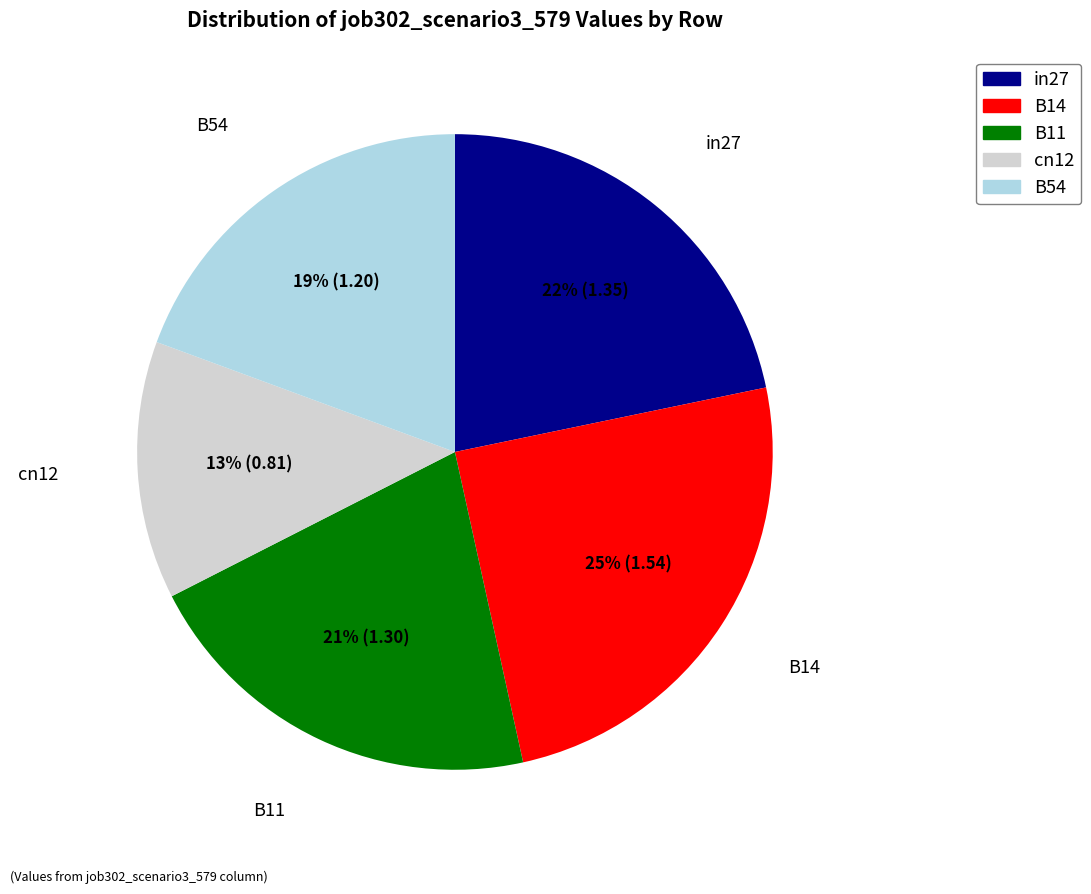

How many segments does this pie chart have?

5